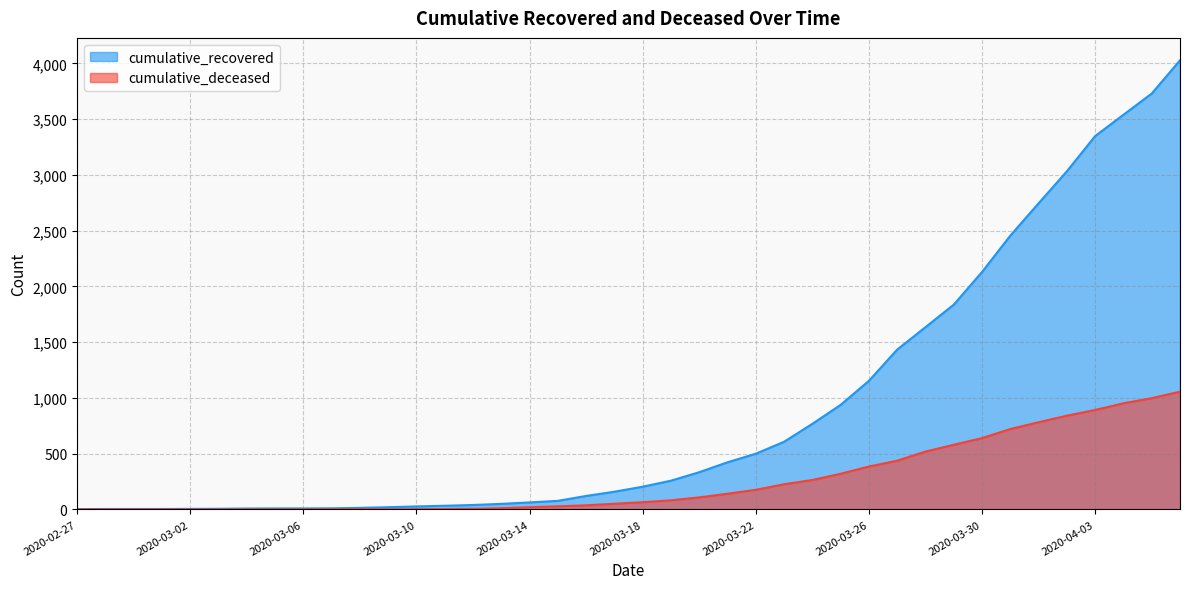

List the labels in order of cumulative_deceased value, smallest first.

2020-02-27, 2020-02-28, 2020-02-29, 2020-03-01, 2020-03-02, 2020-03-03, 2020-03-04, 2020-03-05, 2020-03-06, 2020-03-07, 2020-03-08, 2020-03-09, 2020-03-10, 2020-03-11, 2020-03-12, 2020-03-13, 2020-03-14, 2020-03-15, 2020-03-16, 2020-03-17, 2020-03-18, 2020-03-19, 2020-03-20, 2020-03-21, 2020-03-22, 2020-03-23, 2020-03-24, 2020-03-25, 2020-03-26, 2020-03-27, 2020-03-28, 2020-03-29, 2020-03-30, 2020-03-31, 2020-04-01, 2020-04-02, 2020-04-03, 2020-04-04, 2020-04-05, 2020-04-06